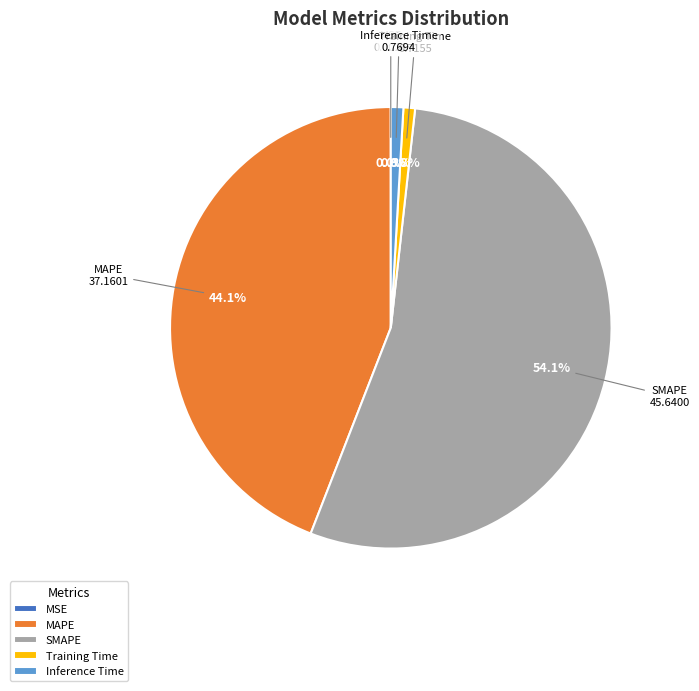

The Training Time slice represents 11% of the pie. True or false?

False